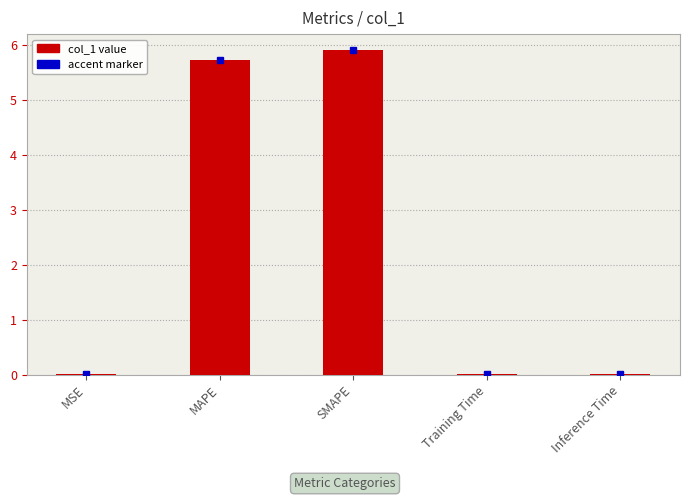

What is the approximate value at SMAPE?

5.9